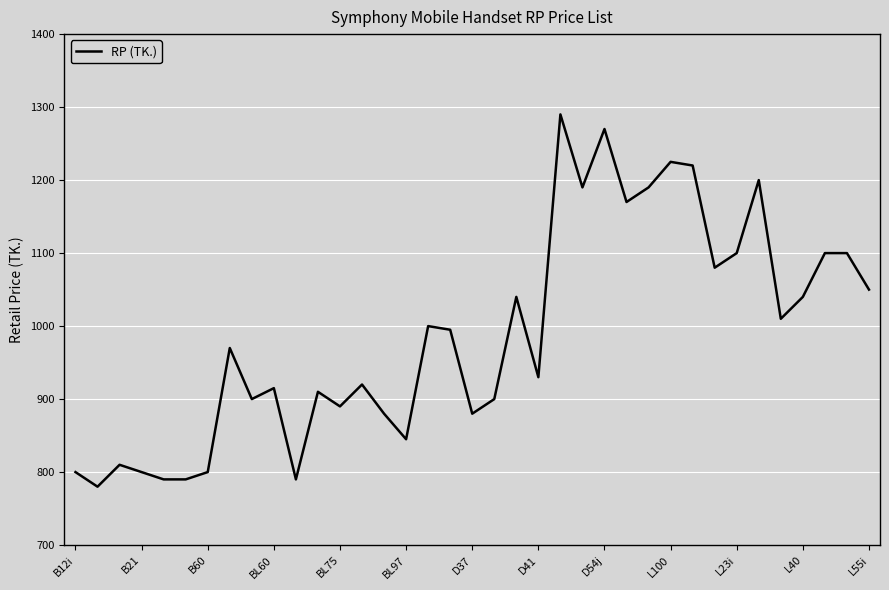

What is the greatest value displayed?

1290